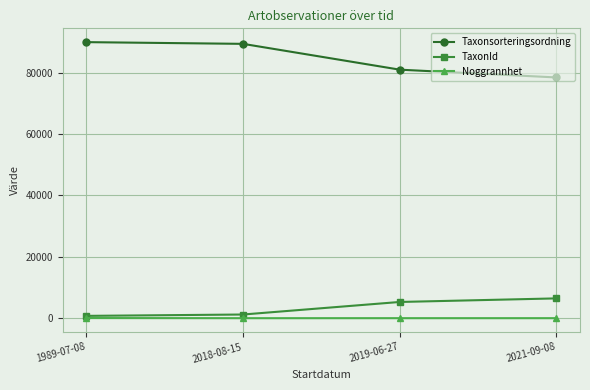

True or false: Taxonsorteringsordning and Noggrannhet intersect in this chart.

False